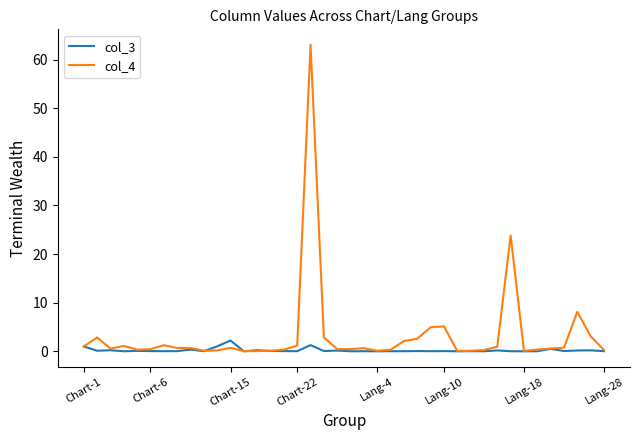

Which series has the largest total across all categories?

col_4